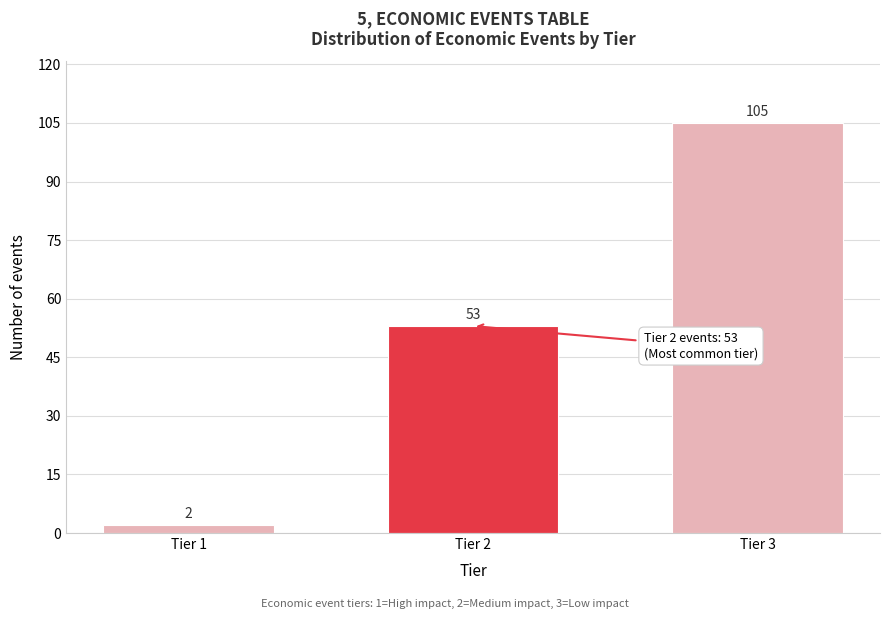

Reading left to right, list all the values displayed in this chart.

2	53	105